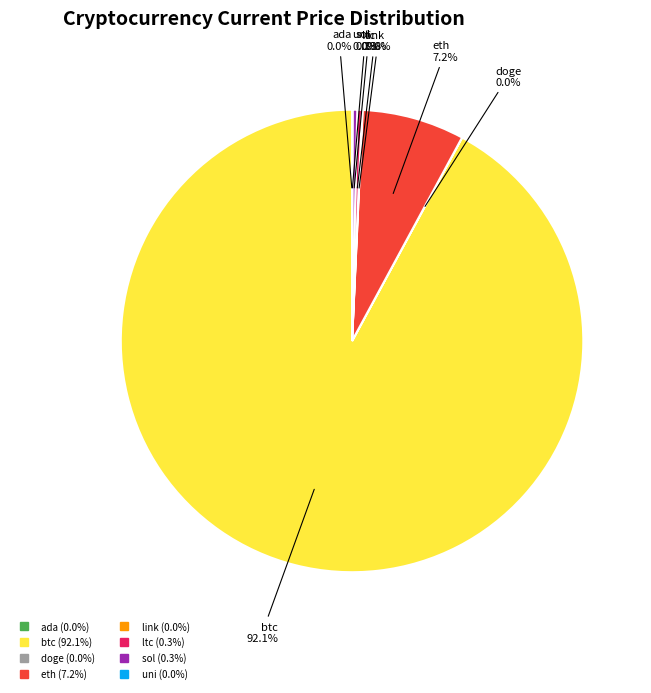

What is the largest slice in the pie chart?

btc